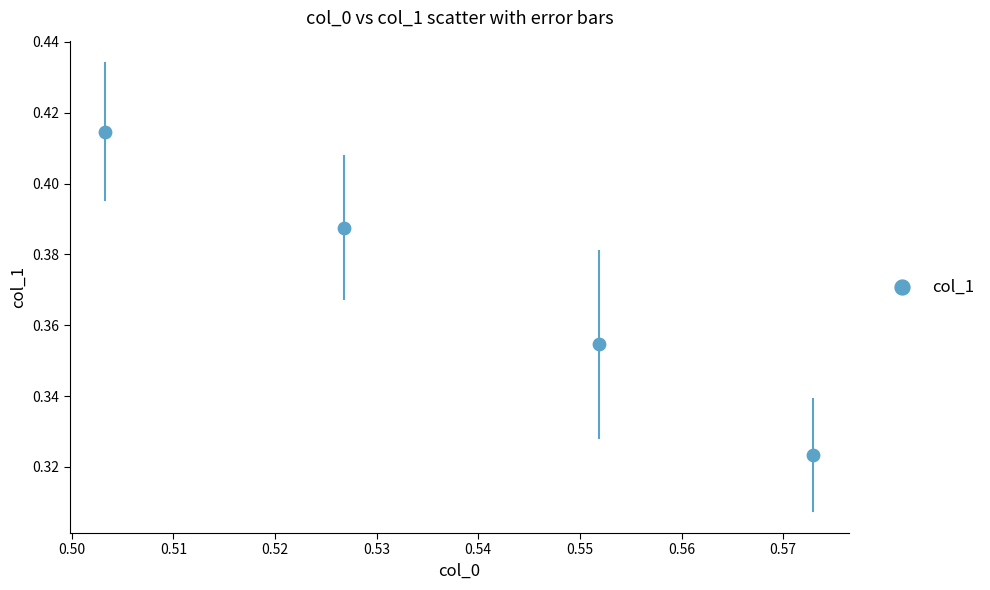

What is the average X value?

0.5